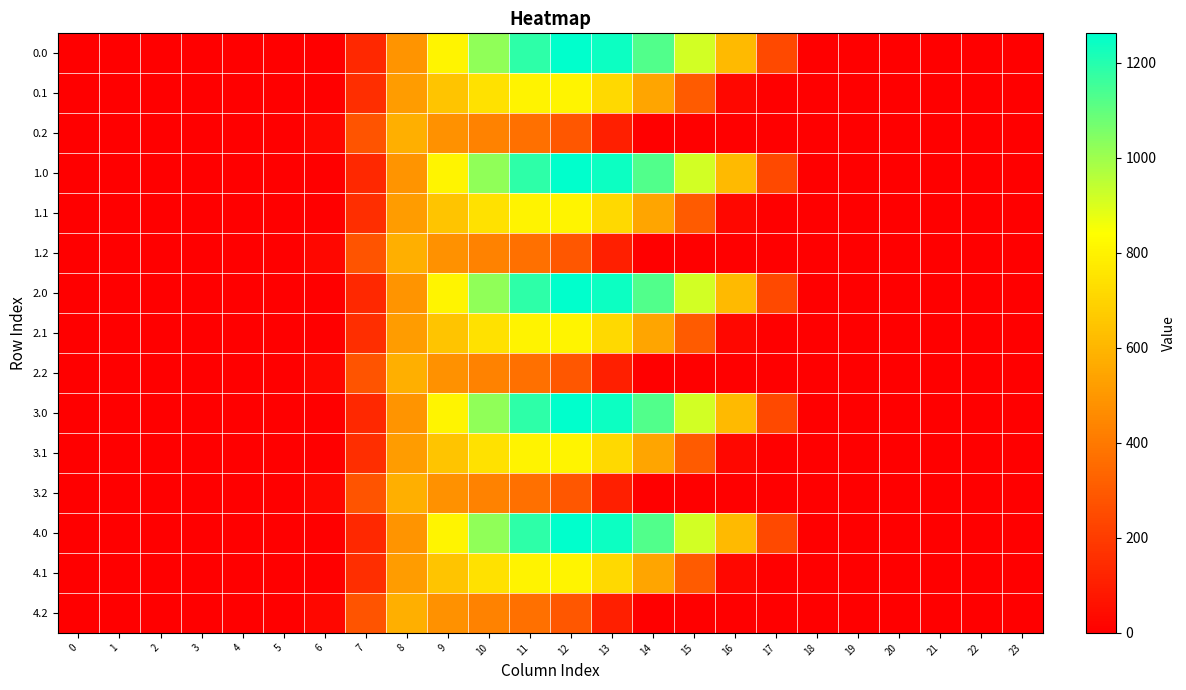

Count the number of data series in this chart.

15